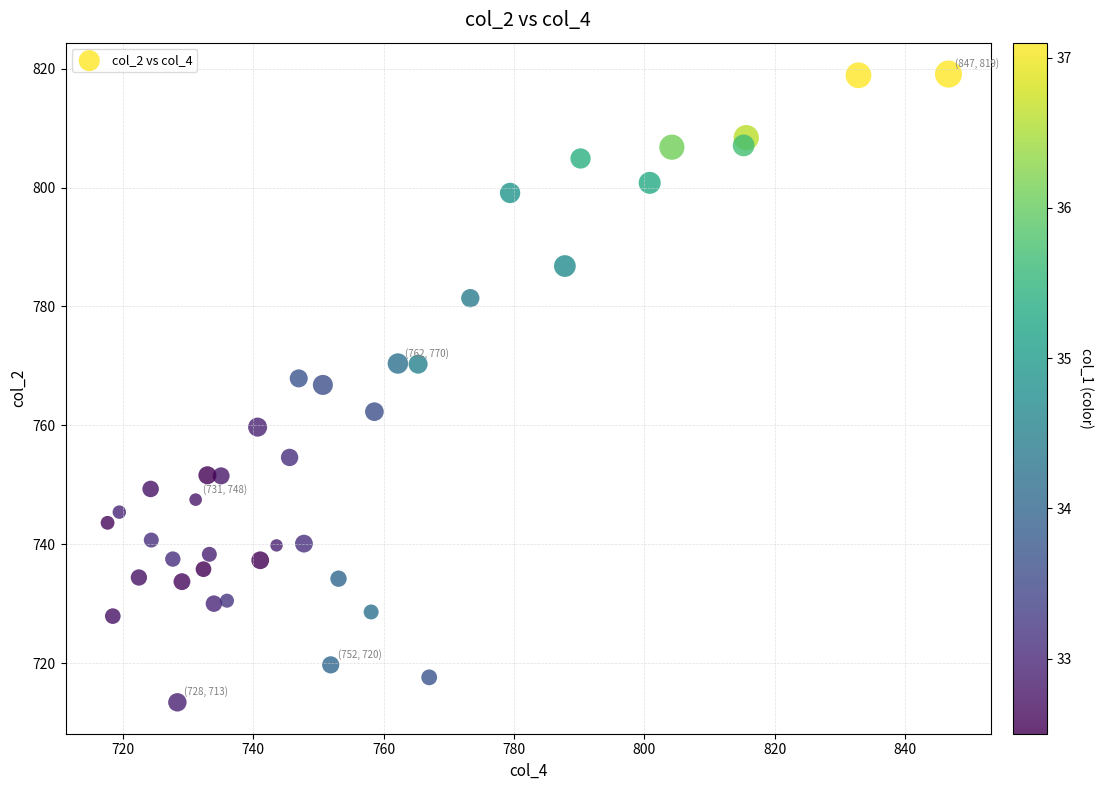

What is the range of Y values (max minus min)?

105.7